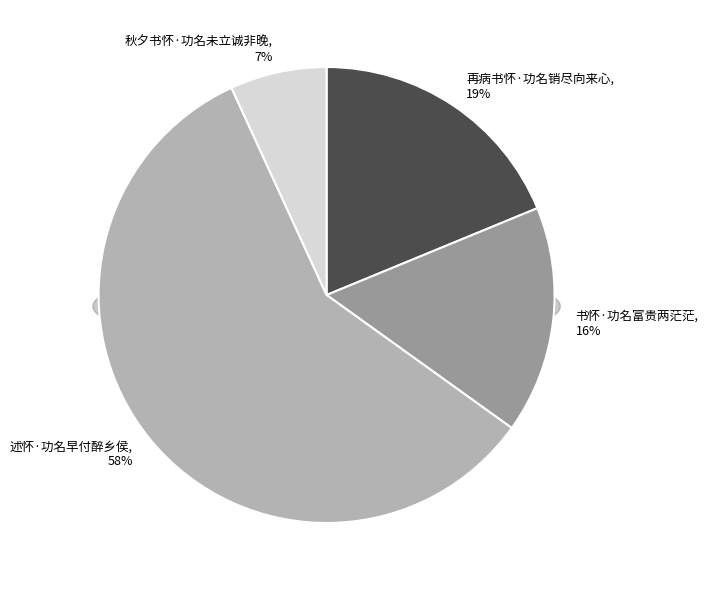

Is there a majority slice in this chart?

Yes